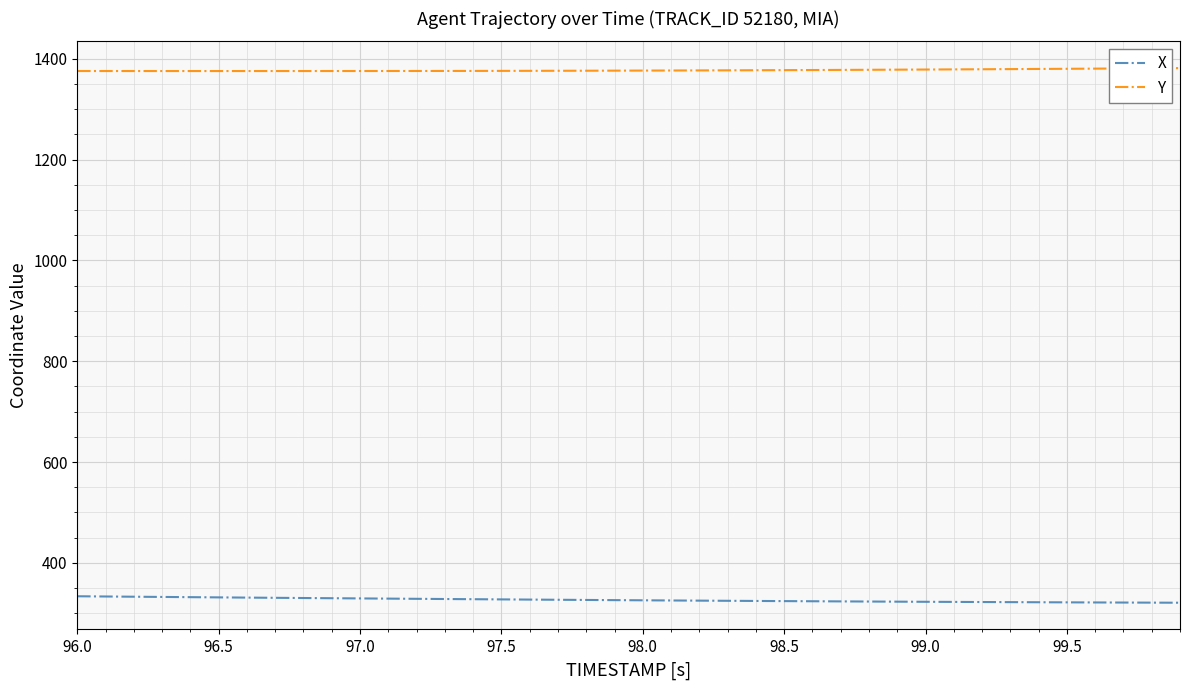

True or false: X and Y cross at least once.

False